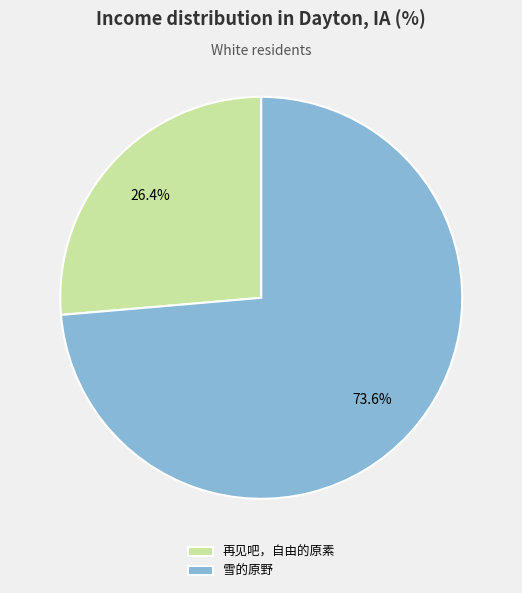

Is it true that 再见吧，自由的原素 is 26% of the pie?

True